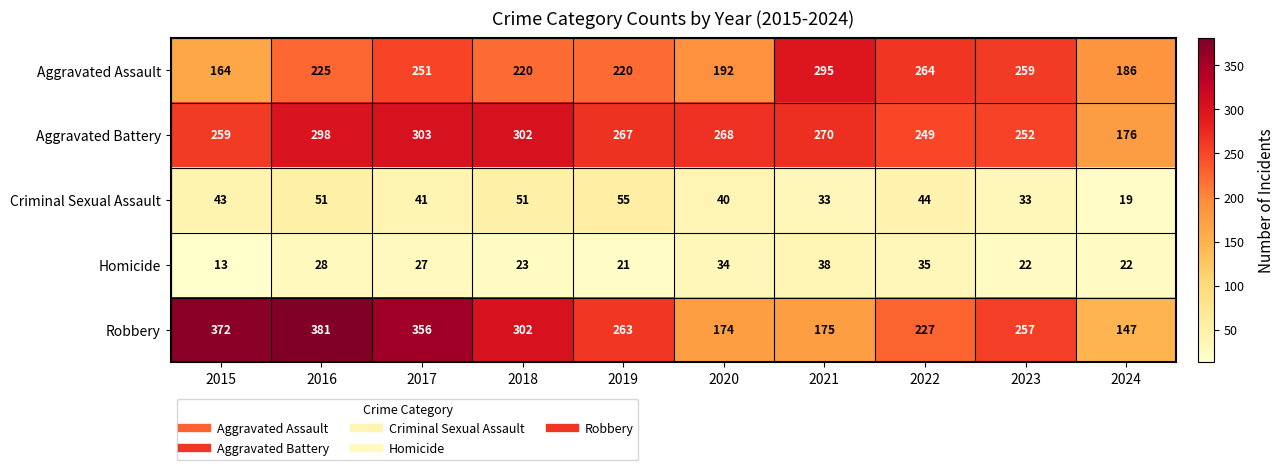

What is the spread (max minus min) of values at 2021?

262